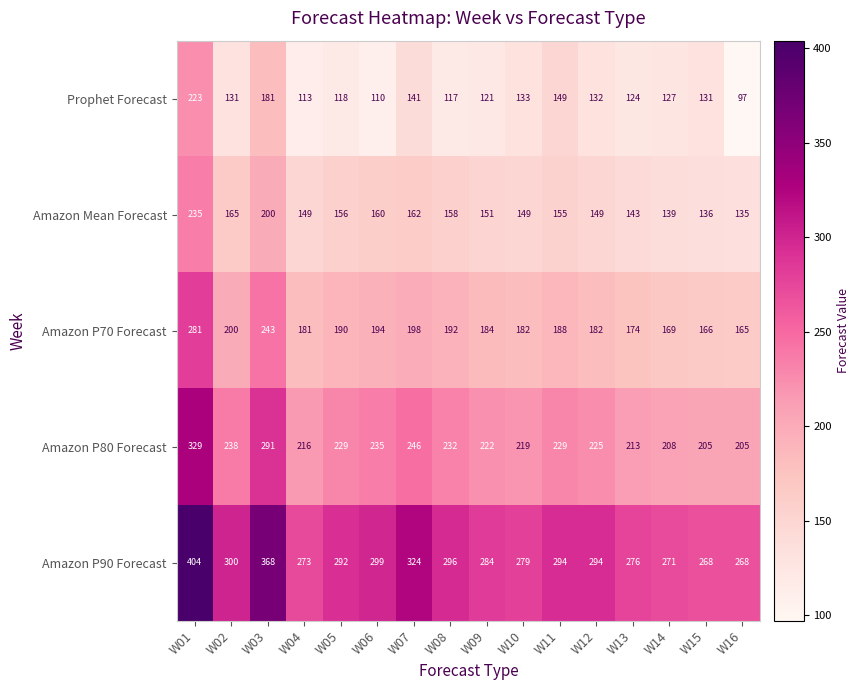

What is the approximate value of Prophet Forecast at W01, to the nearest 5?

225